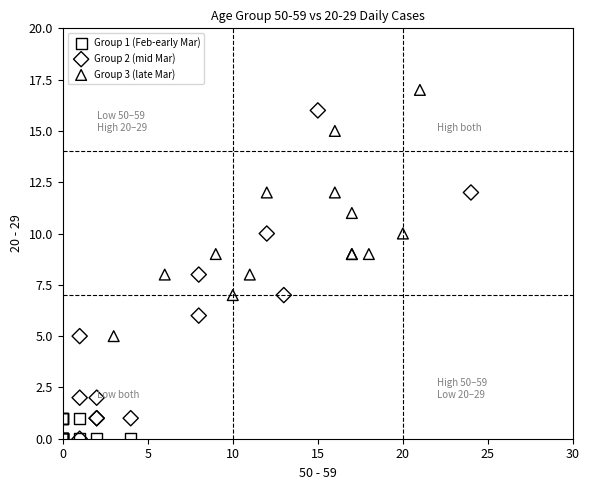

Which series has the largest Y range (max minus min)?

Group 2 (mid Mar)